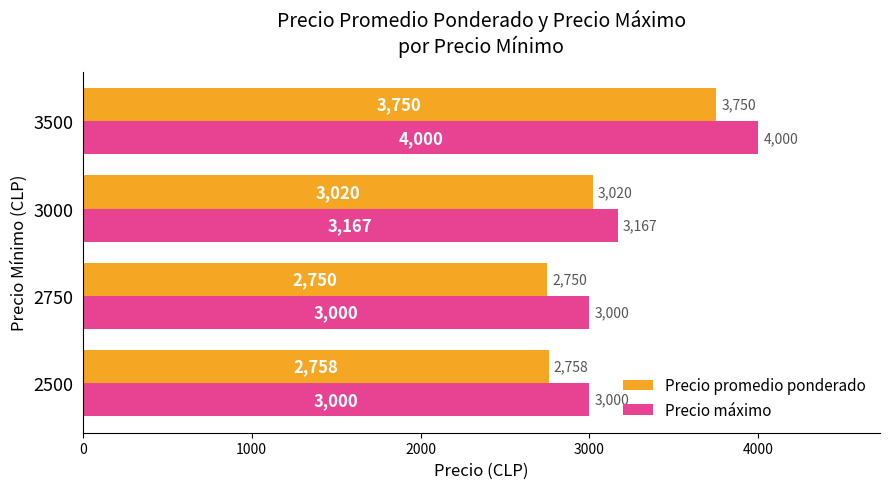

Which series changed the most between 2500 and 3500?

Precio máximo